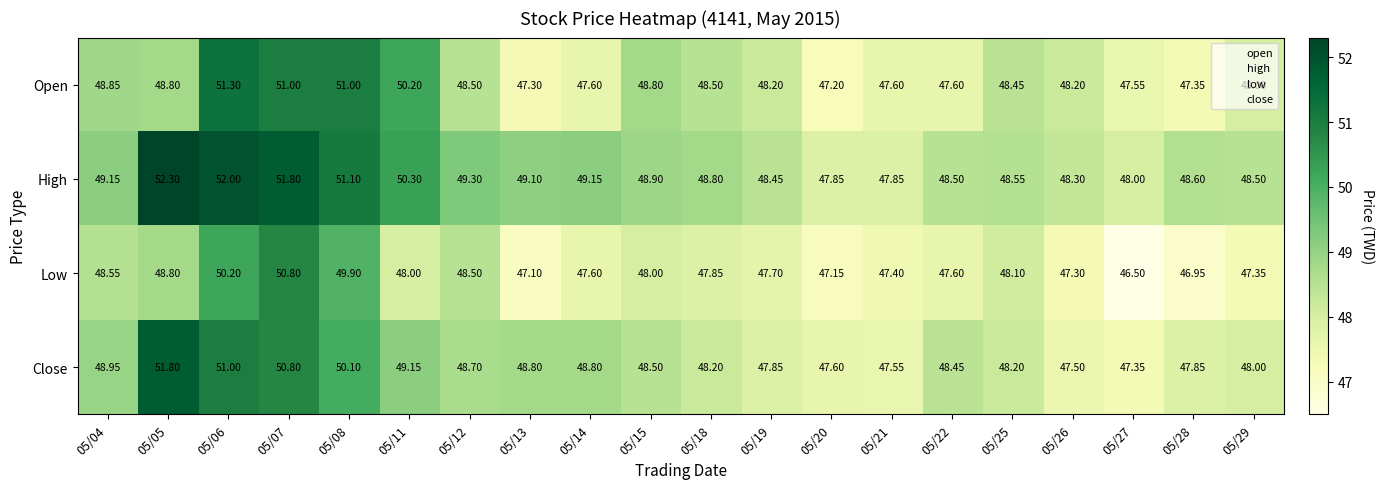

What is the total value across all series at 05/15?

194.2